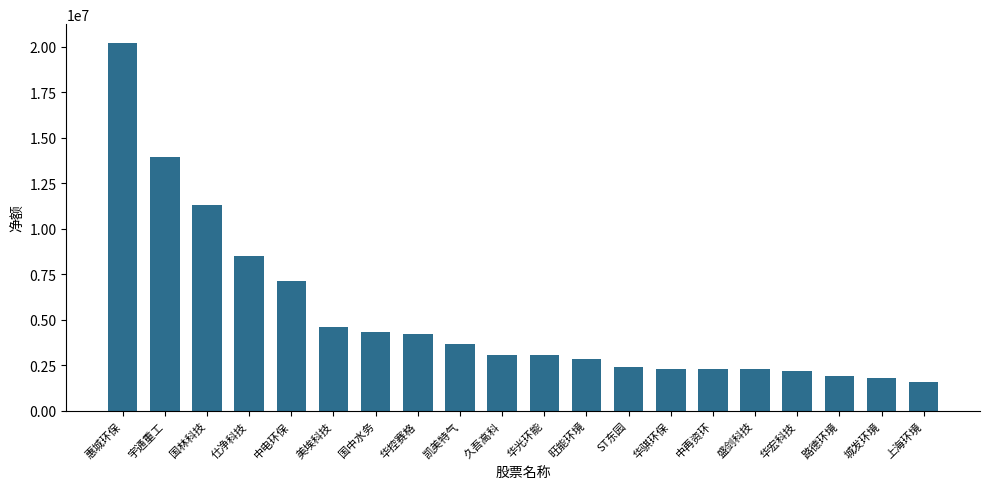

What is the change in value from 凯美特气 to ST东园?

-1270271